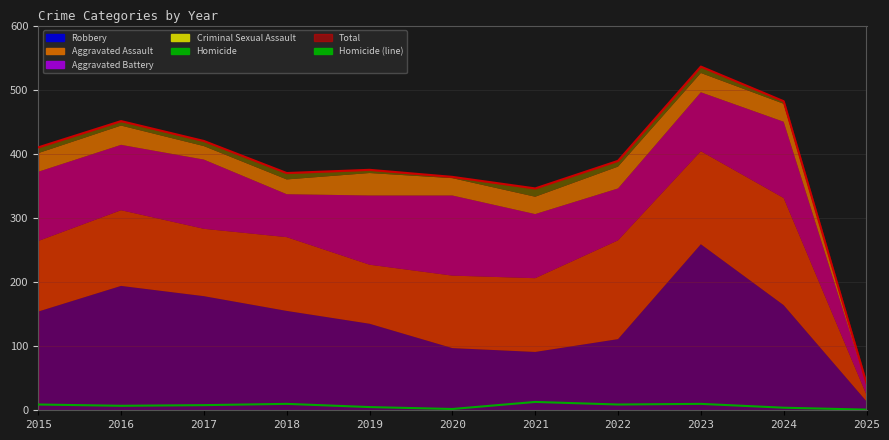

What is the difference between the second highest and second lowest values in the Homicide series?

8